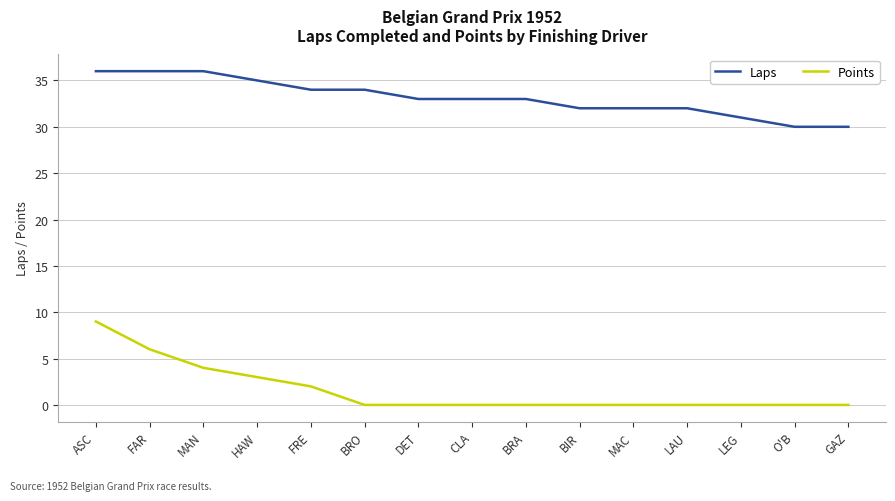

List the series in order of their overall mean, highest first.

Laps, Points